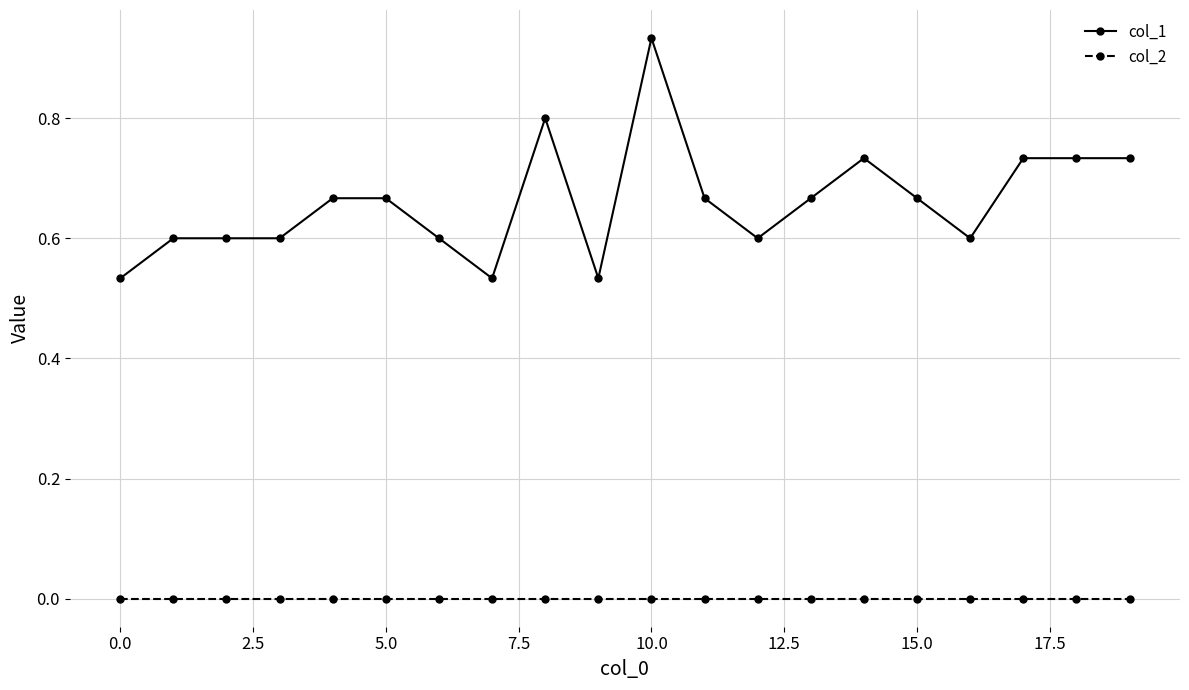

True or false: col_1 has more than 2 interior local peaks.

True